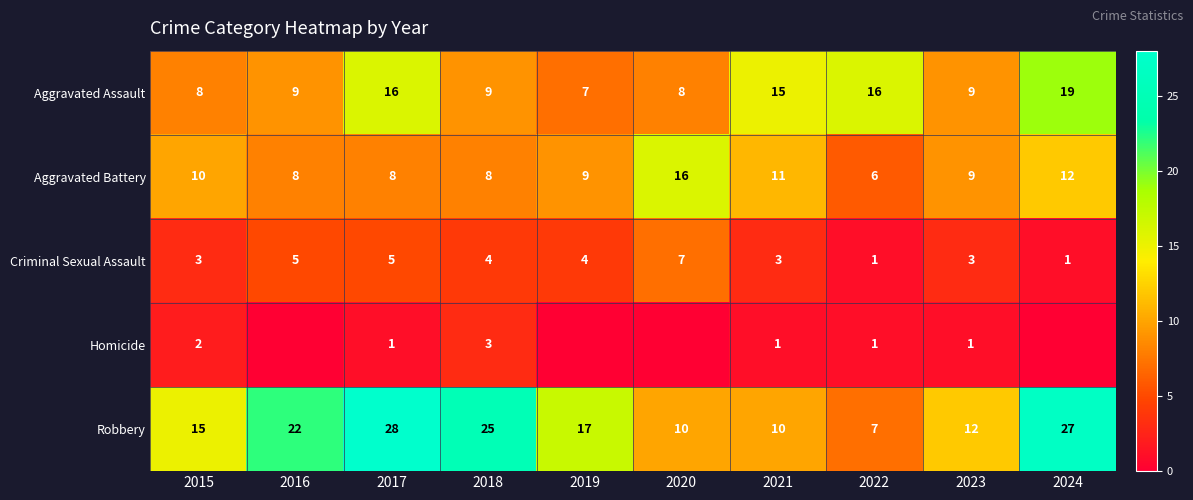

What is the difference between the Aggravated Assault values at 2022 and 2024?

3